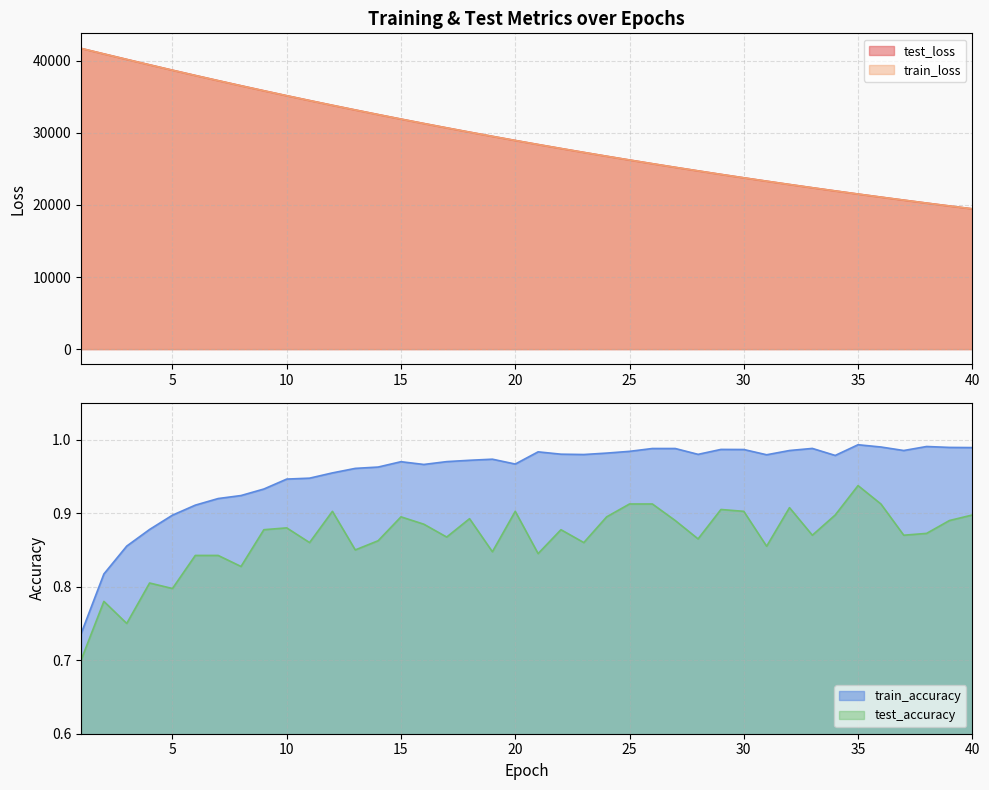

Between 5 and 15, which is larger?

5